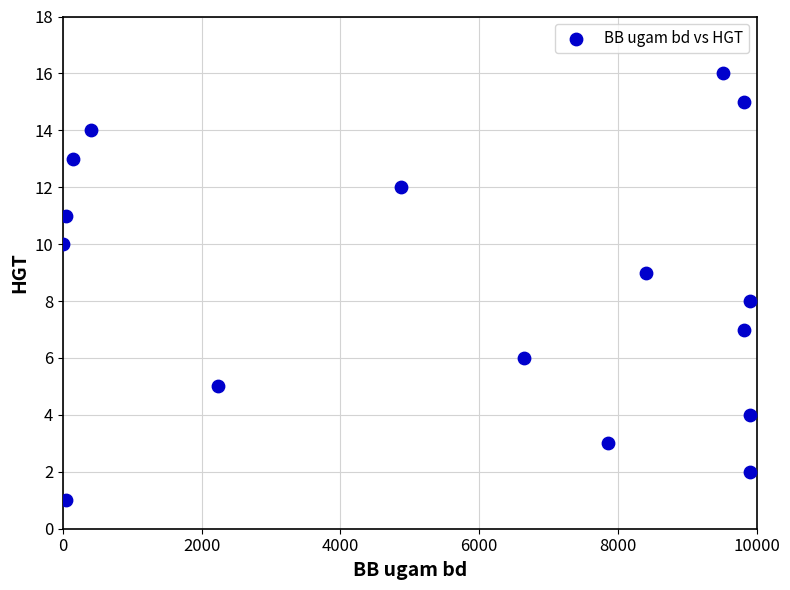

What is the range of X values (max minus min)?

9896